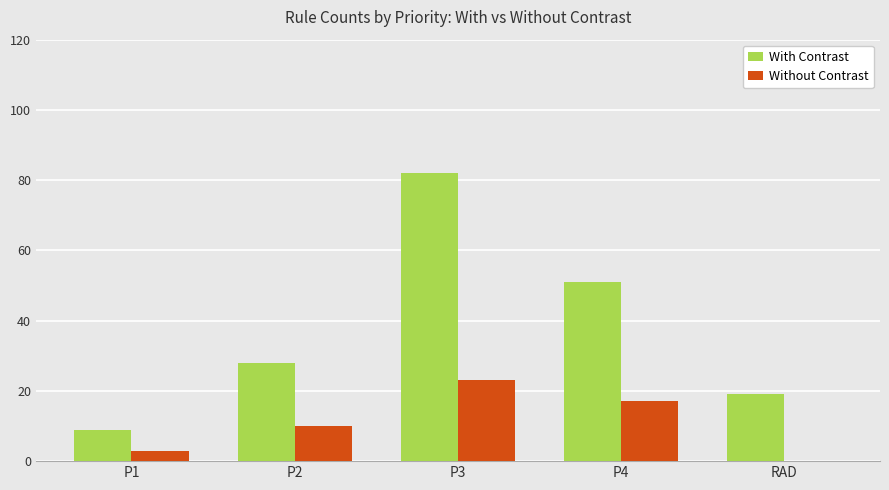

What is the approximate value of With Contrast at P3?

82